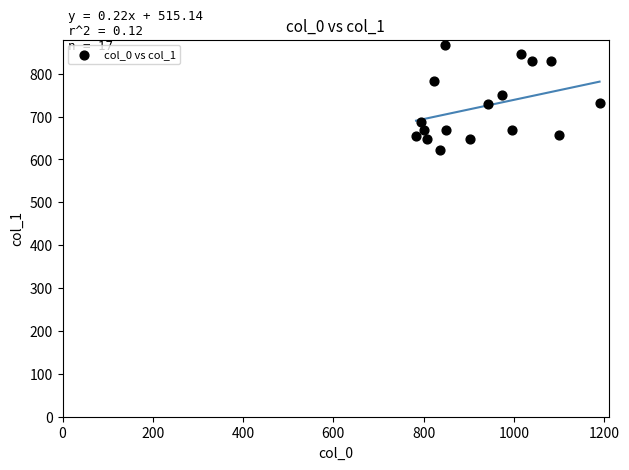

What is the range of Y values (max minus min)?

246.4